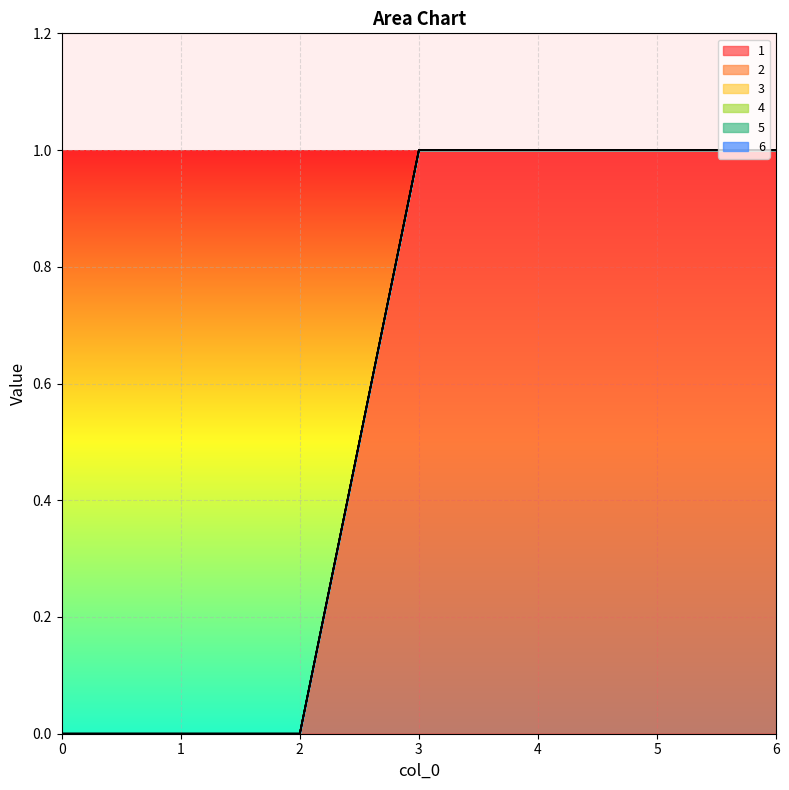

What are all the series names shown in the legend?

1, 2, 3, 4, 5, 6